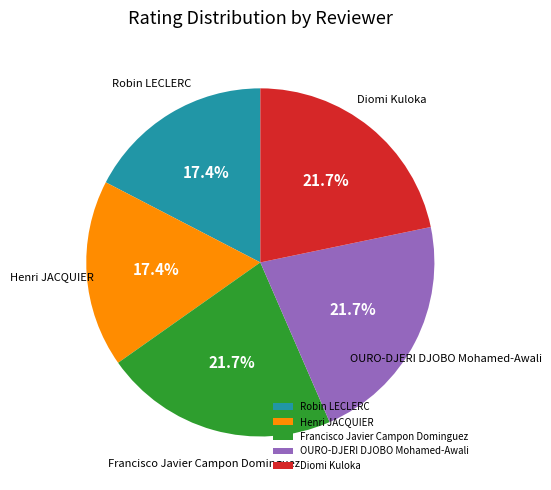

Combined, do OURO-DJERI DJOBO Mohamed-Awali and Robin LECLERC account for over 50%?

No